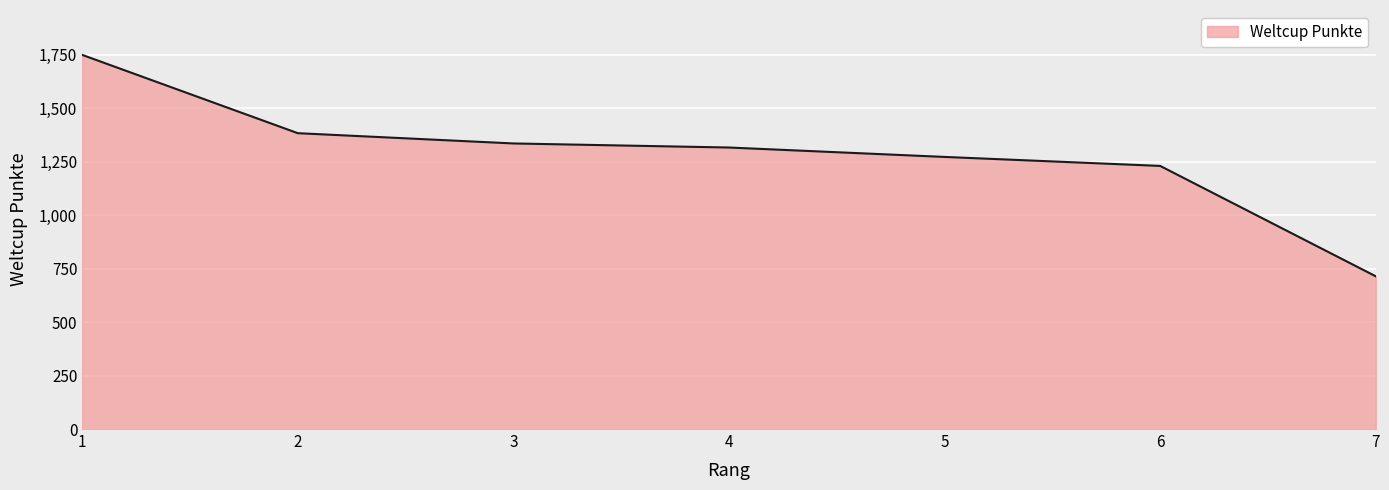

Reading left to right, extract all data points from this chart.

1=1749	2=1383	3=1335	4=1316	5=1272	6=1230	7=714